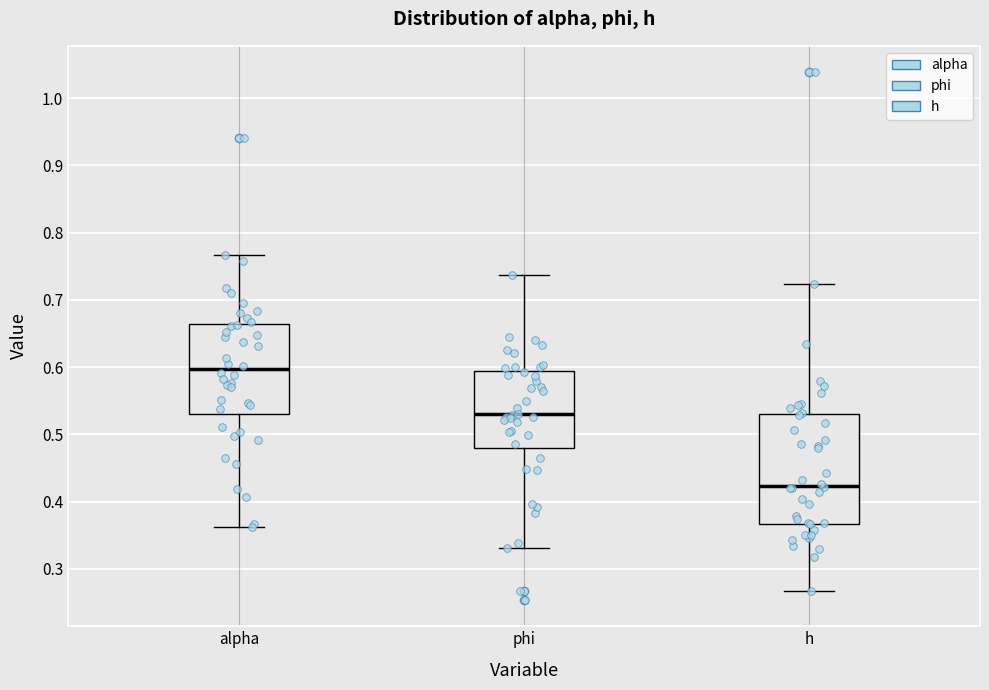

Reading left to right, read every box against the y-axis: the position of its median line, the range the box covers, and the ends of its whiskers. The values are not printed on the chart, so give them approximately, as read against the axis.

alpha: median 0.60, box 0.53 to 0.66, whiskers 0.36 to 0.77
phi: median 0.53, box 0.48 to 0.59, whiskers 0.33 to 0.74
h: median 0.42, box 0.37 to 0.53, whiskers 0.27 to 0.72